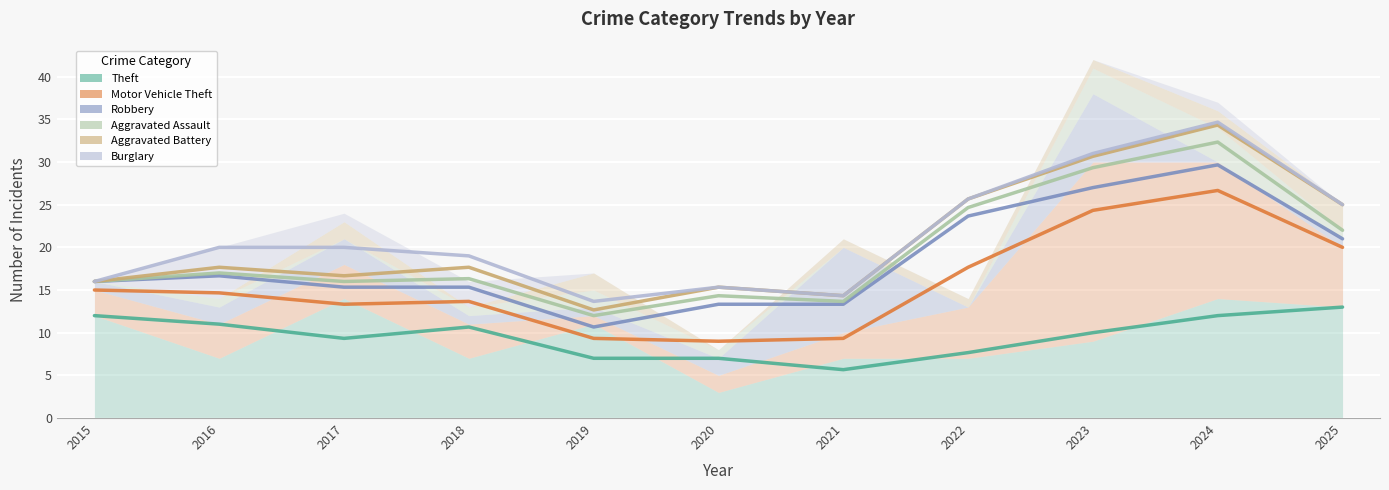

Reading right to left, list all the values displayed in this chart.

Theft: 2025=13.0	2024=12.0	2023=10.0	2022=7.7	2021=5.7	2020=7.0	2019=7.0	2018=10.7	2017=9.3	2016=11.0	2015=12.0
Motor Vehicle Theft: 2025=20.0	2024=26.7	2023=24.3	2022=17.7	2021=9.3	2020=9.0	2019=9.3	2018=13.7	2017=13.3	2016=14.7	2015=15.0
Robbery: 2025=21.0	2024=29.7	2023=27.0	2022=23.7	2021=13.3	2020=13.3	2019=10.7	2018=15.3	2017=15.3	2016=16.7	2015=16.0
Aggravated Assault: 2025=22.0	2024=32.3	2023=29.3	2022=24.7	2021=13.7	2020=14.3	2019=12.0	2018=16.3	2017=16.0	2016=17.0	2015=16.0
Aggravated Battery: 2025=25.0	2024=34.3	2023=30.7	2022=25.7	2021=14.3	2020=15.3	2019=12.7	2018=17.7	2017=16.7	2016=17.7	2015=16.0
Burglary: 2025=25.0	2024=34.7	2023=31.0	2022=25.7	2021=14.3	2020=15.3	2019=13.7	2018=19.0	2017=20.0	2016=20.0	2015=16.0